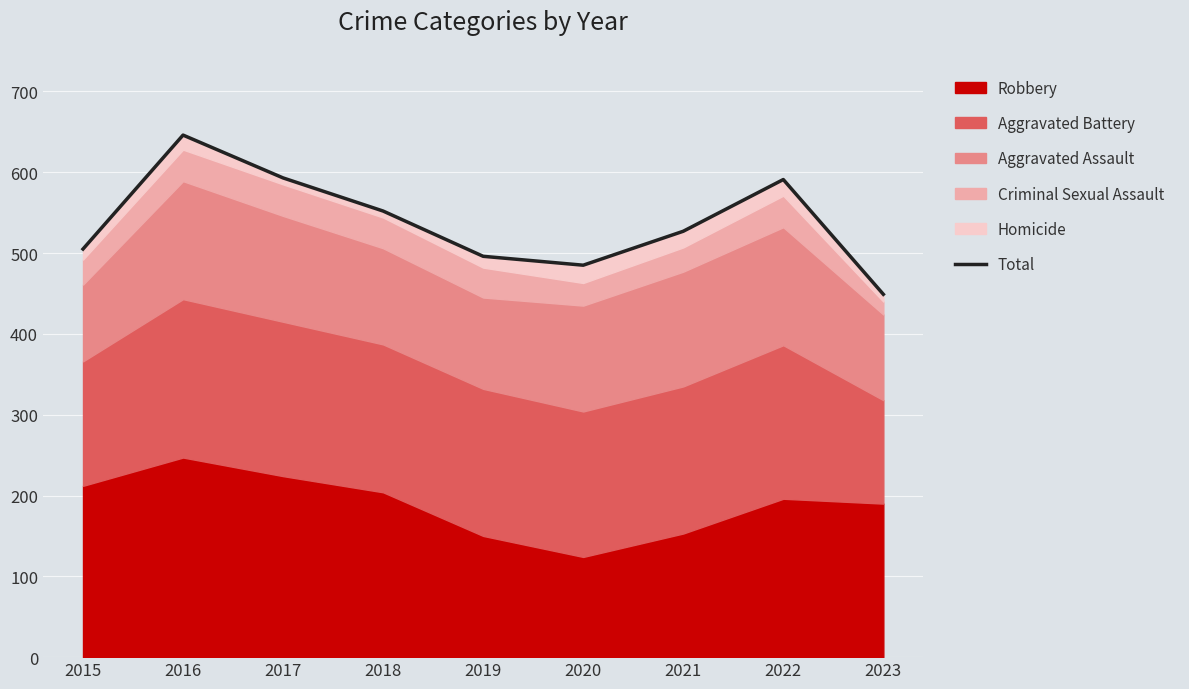

Which category has the highest value across all series?

2016